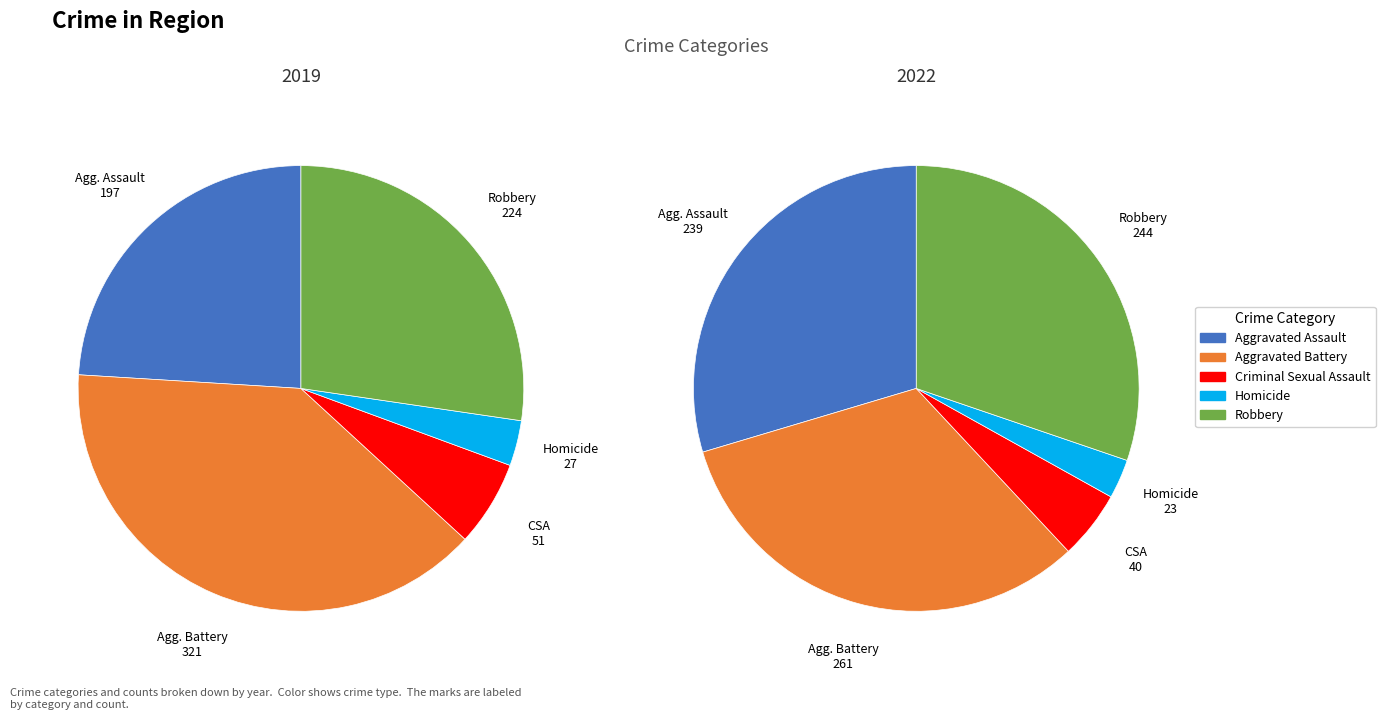

To the nearest percent, what is the combined percentage of Aggravated Assault and Robbery?

51%